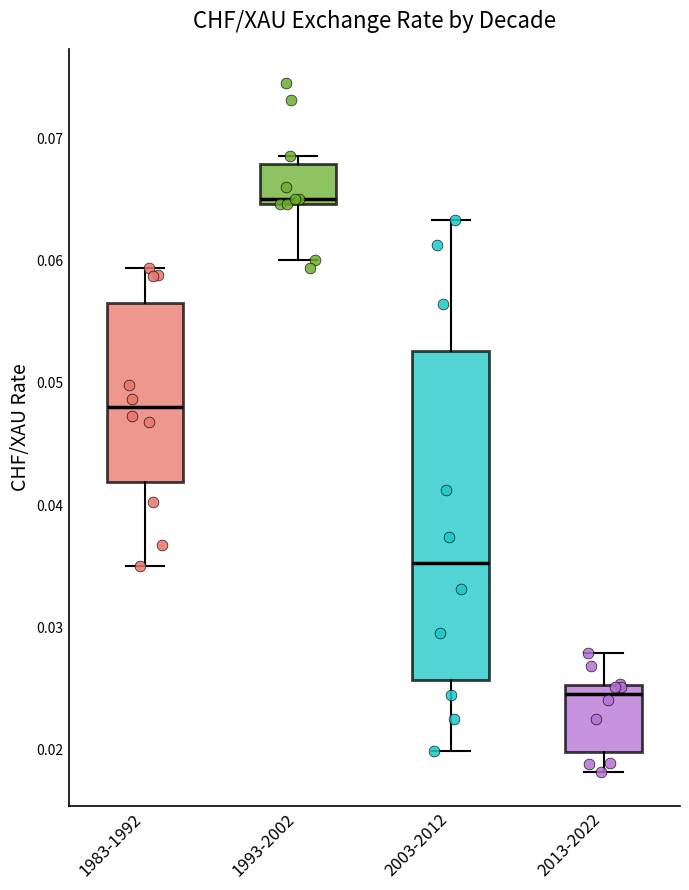

Where does the lower whisker of the box for 2003-2012 end on the y-axis? The values are not printed on the chart, so give them approximately, as read against the axis.

0.020